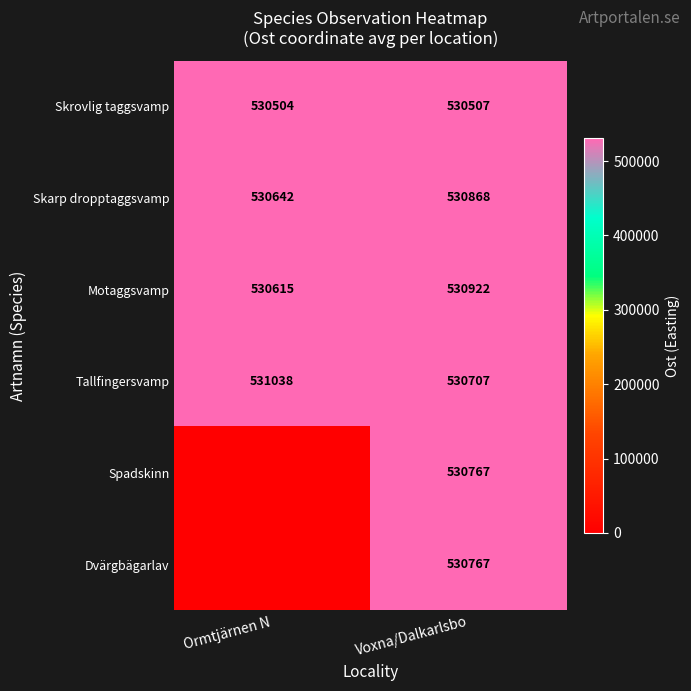

What is the greatest value displayed?

531038.0